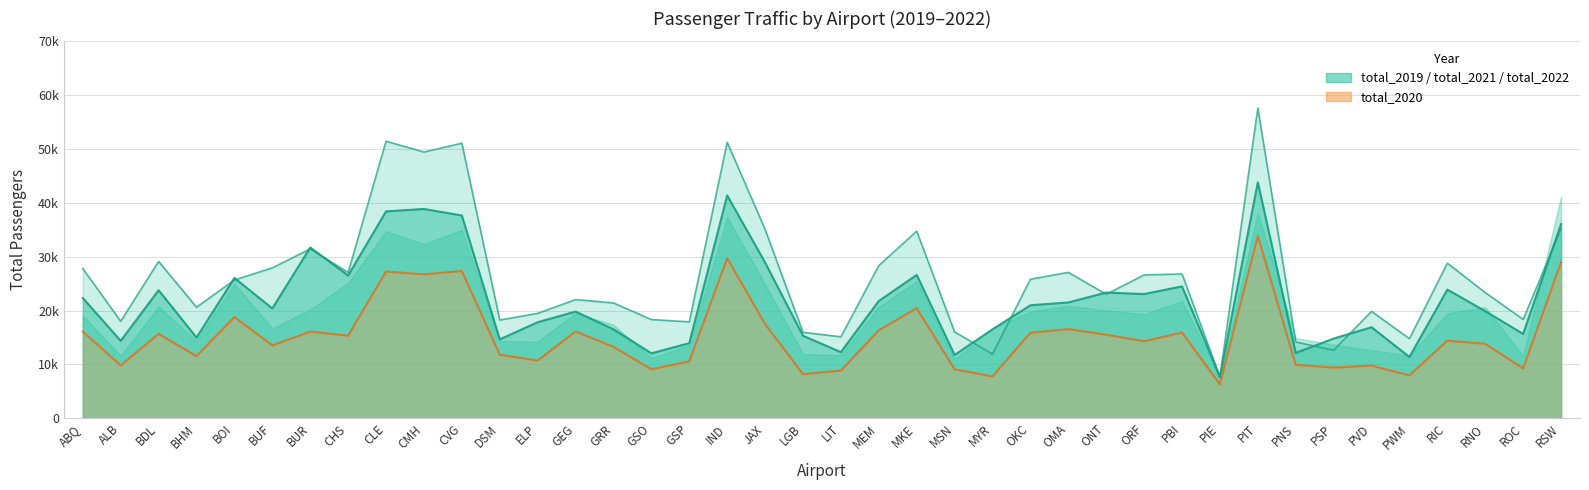

How many values in the total_2019 series exceed 25687?

19